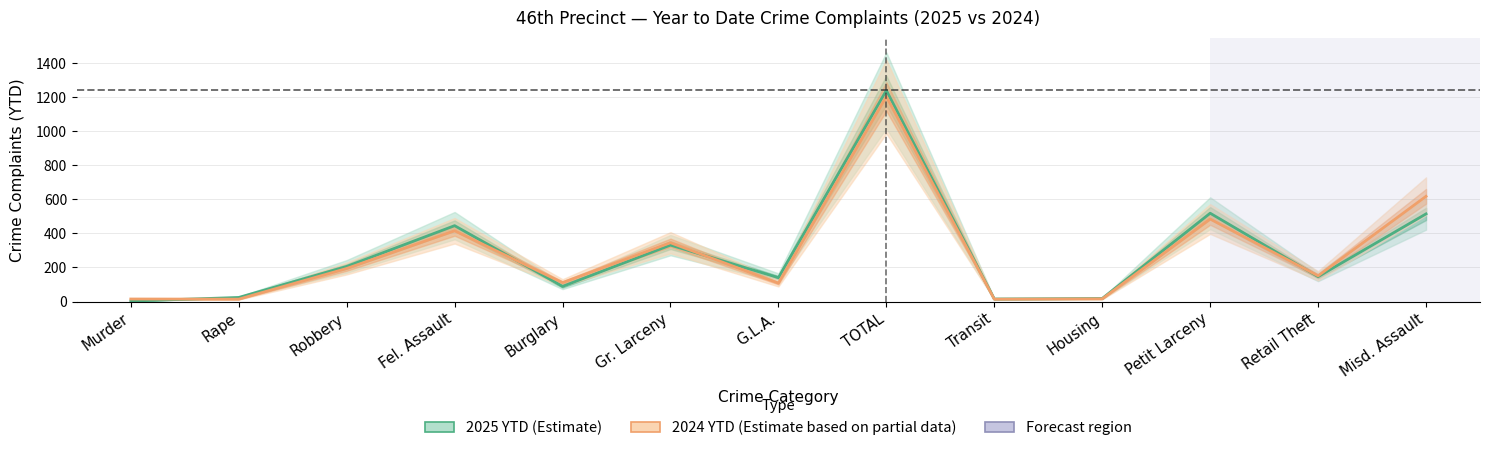

At which label does 2025 YTD reach its peak?

TOTAL